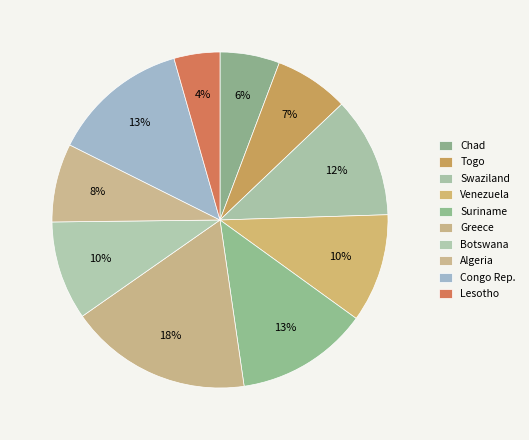

Is there a majority slice in this chart?

No